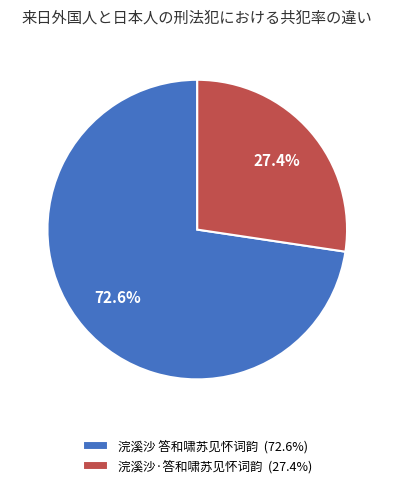

To the nearest percent, what portion does 浣溪沙 答和啸苏见怀词韵 represent?

73%